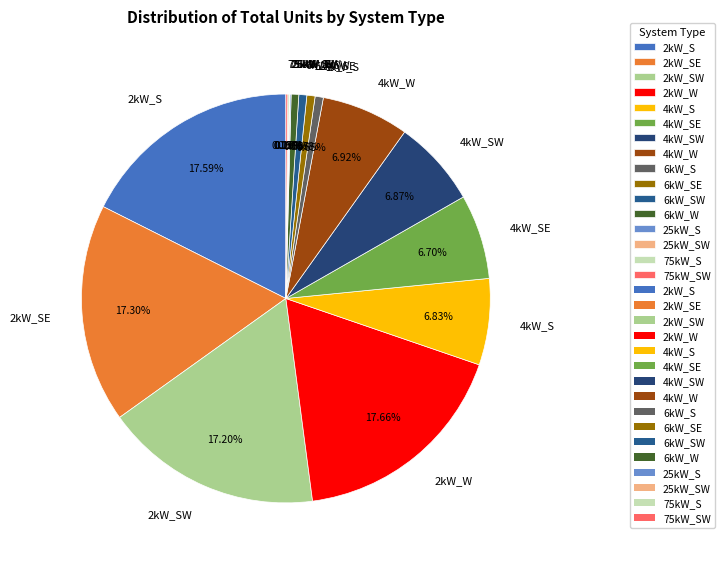

Approximately how many times larger is the value at 2kW_W compared to 6kW_SW?

28.1